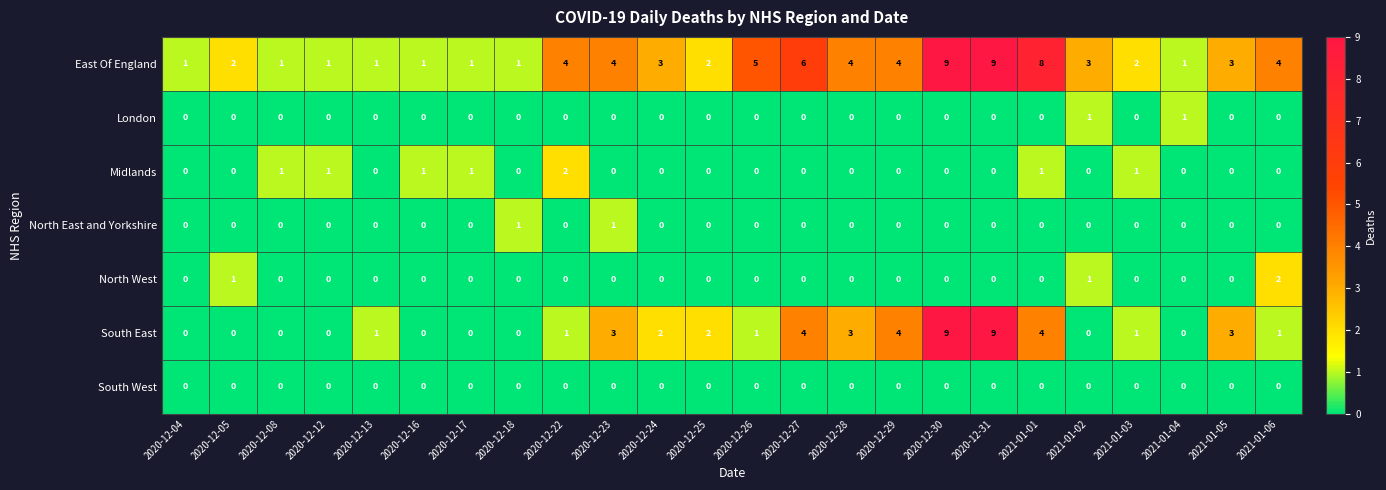

Which series has the largest range (max minus min)?

South East